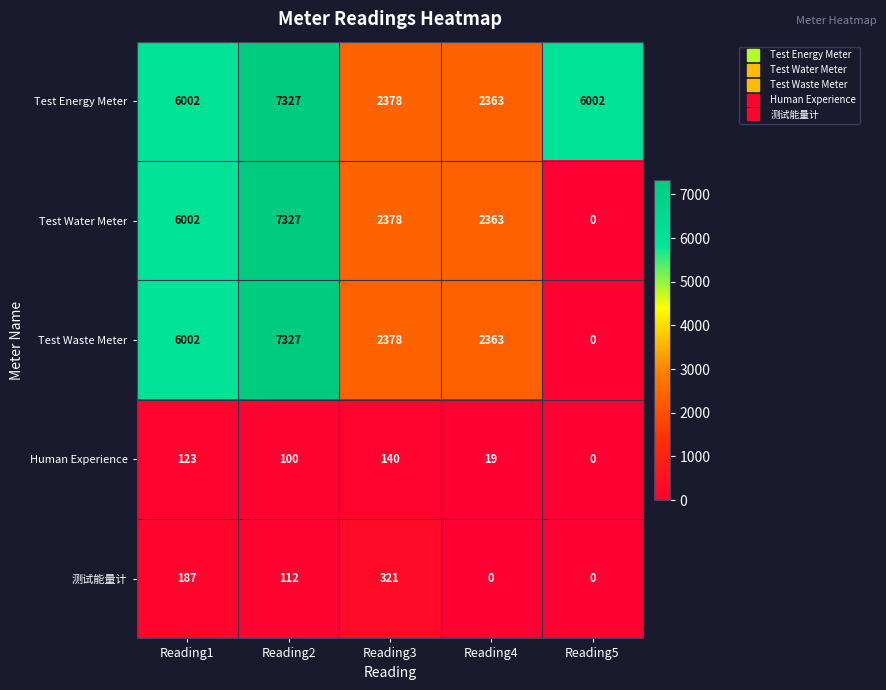

Is the value of Test Waste Meter at Reading5 greater than the value of Test Water Meter at Reading2?

No